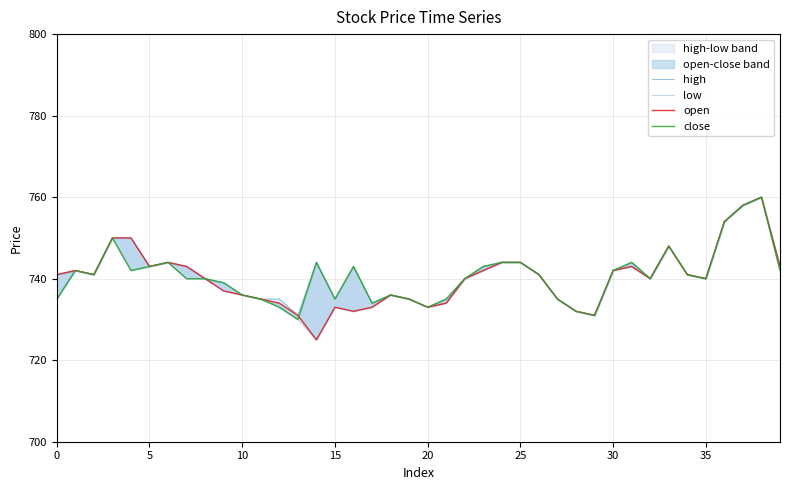

The close series shows 744 at 25. True or false?

True